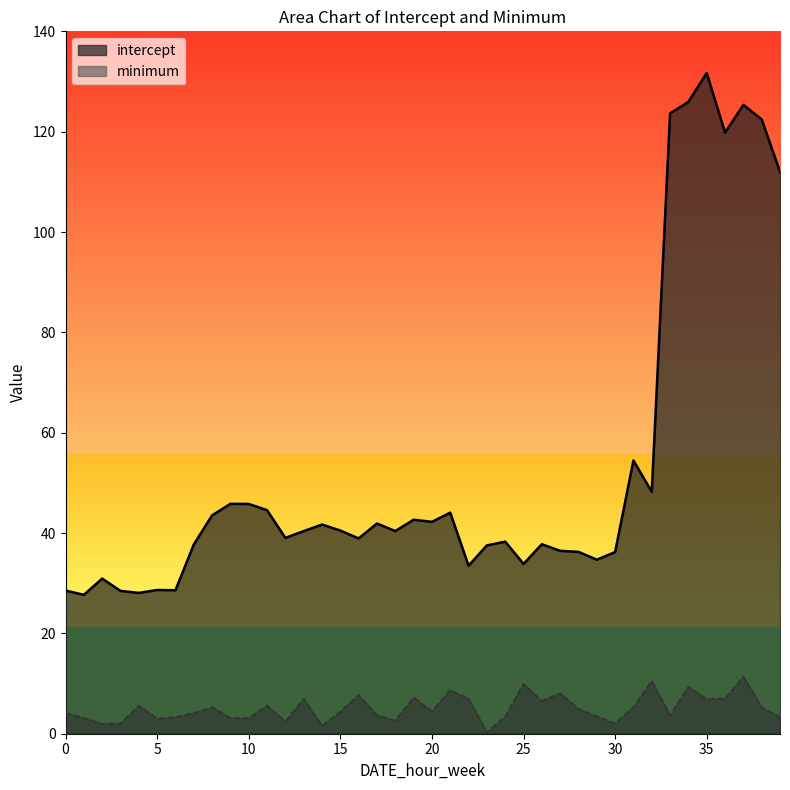

True or false: intercept and minimum cross at least once.

False